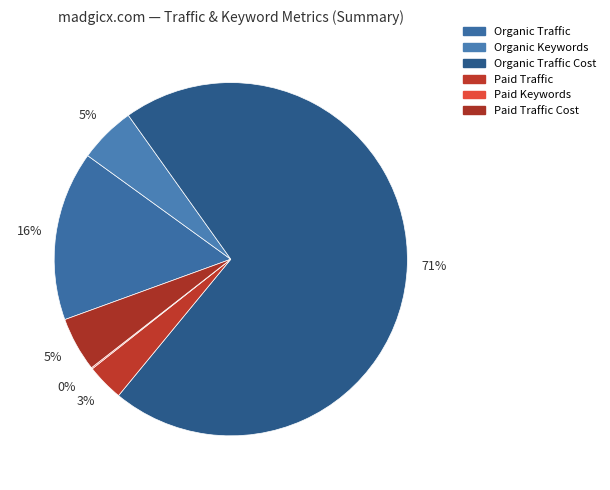

How much of the chart is everything except Paid Traffic Cost?

95.0%